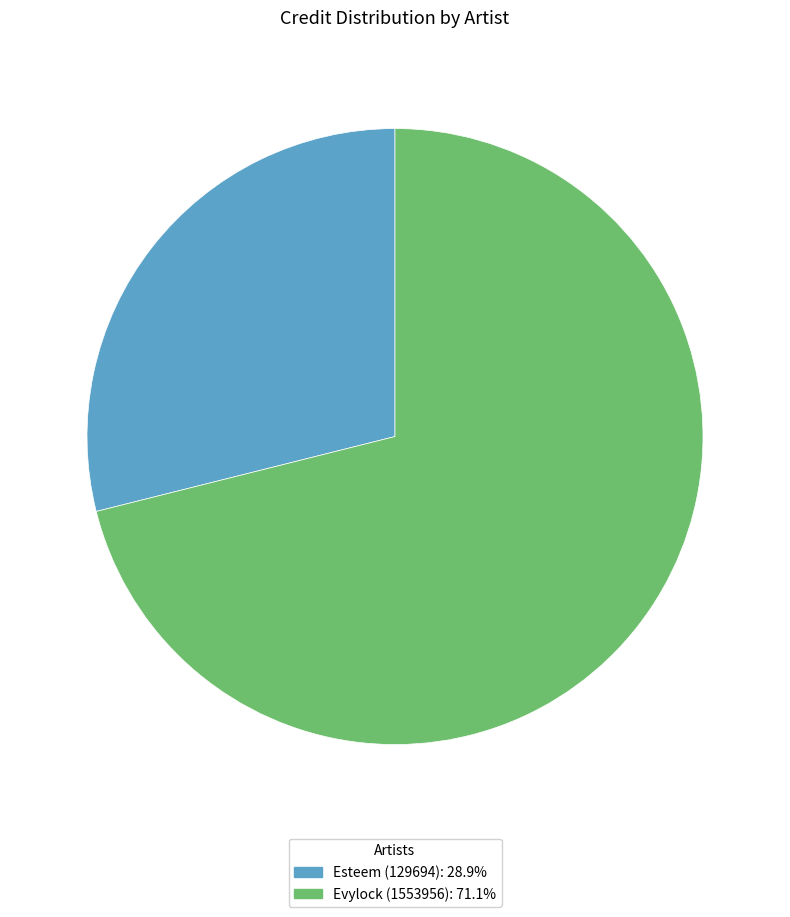

Do Esteem (129694): 28.9% and Evylock (1553956): 71.1% together represent more than half of the pie?

Yes